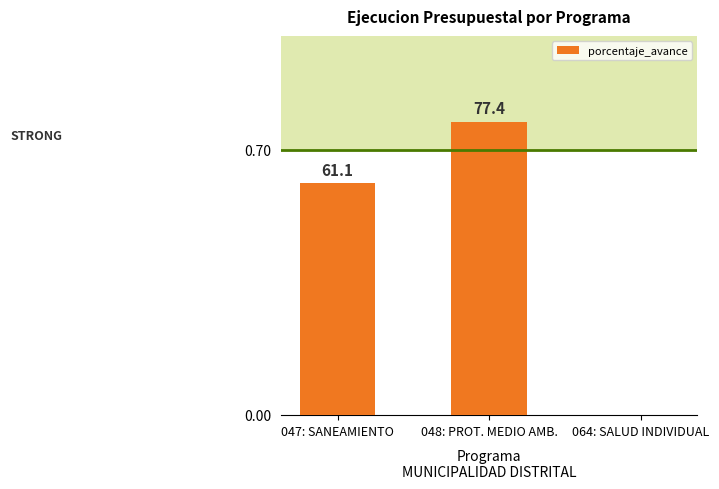

Which label corresponds to the smallest value in the chart?

064: SALUD INDIVIDUAL